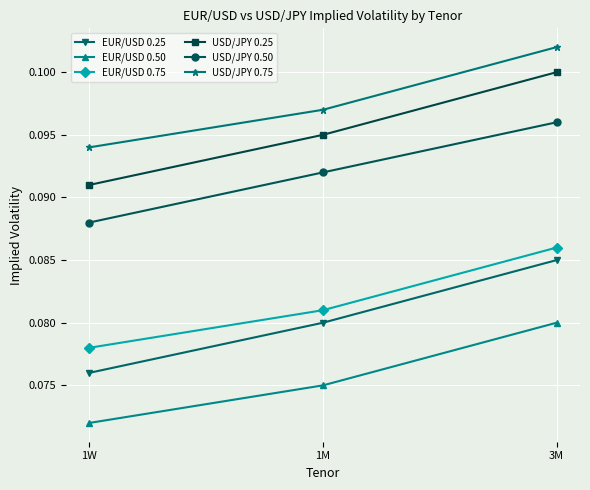

List the series in order of their peak value, lowest first.

EUR/USD 0.50, EUR/USD 0.25, EUR/USD 0.75, USD/JPY 0.50, USD/JPY 0.25, USD/JPY 0.75